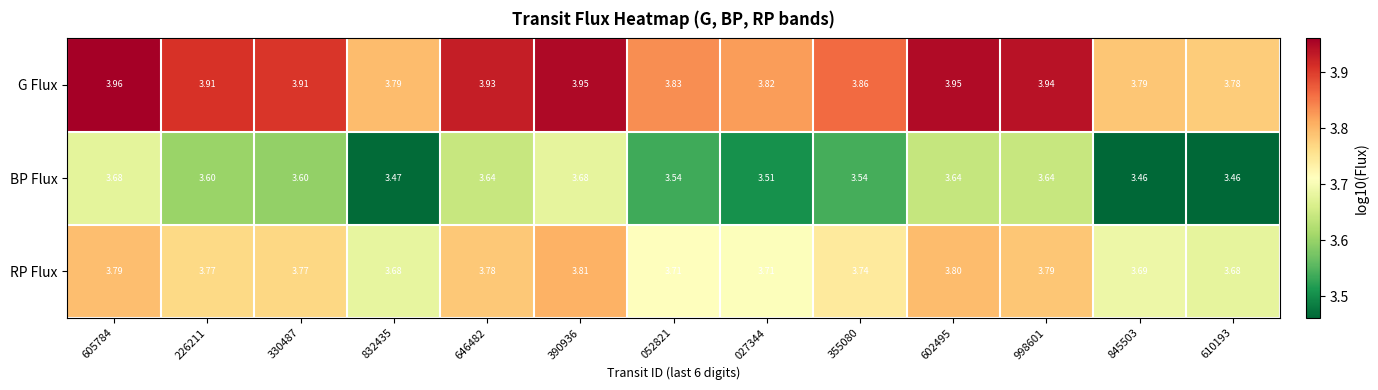

How many distinct data groups are displayed?

3